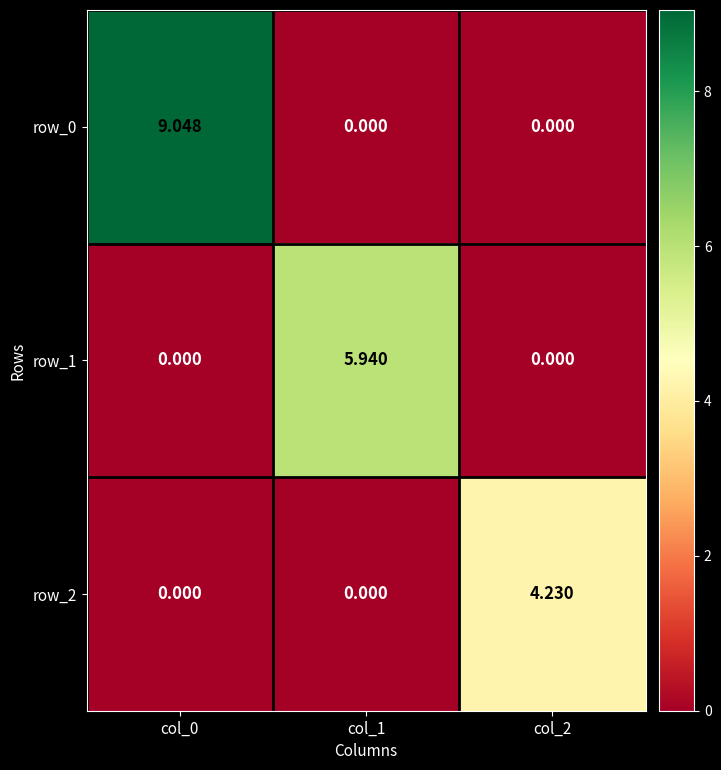

Between col_1 and col_2, which series saw the biggest shift?

row_1